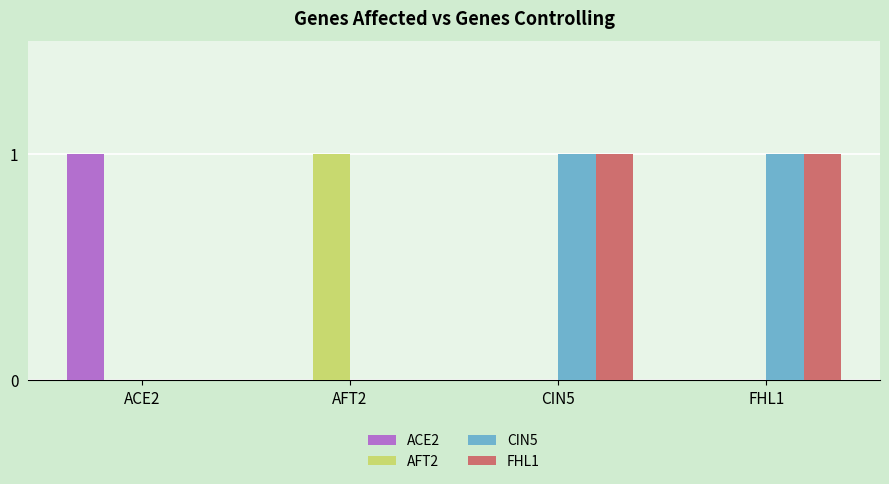

The value of AFT2 at ACE2 is 0. True or false?

True